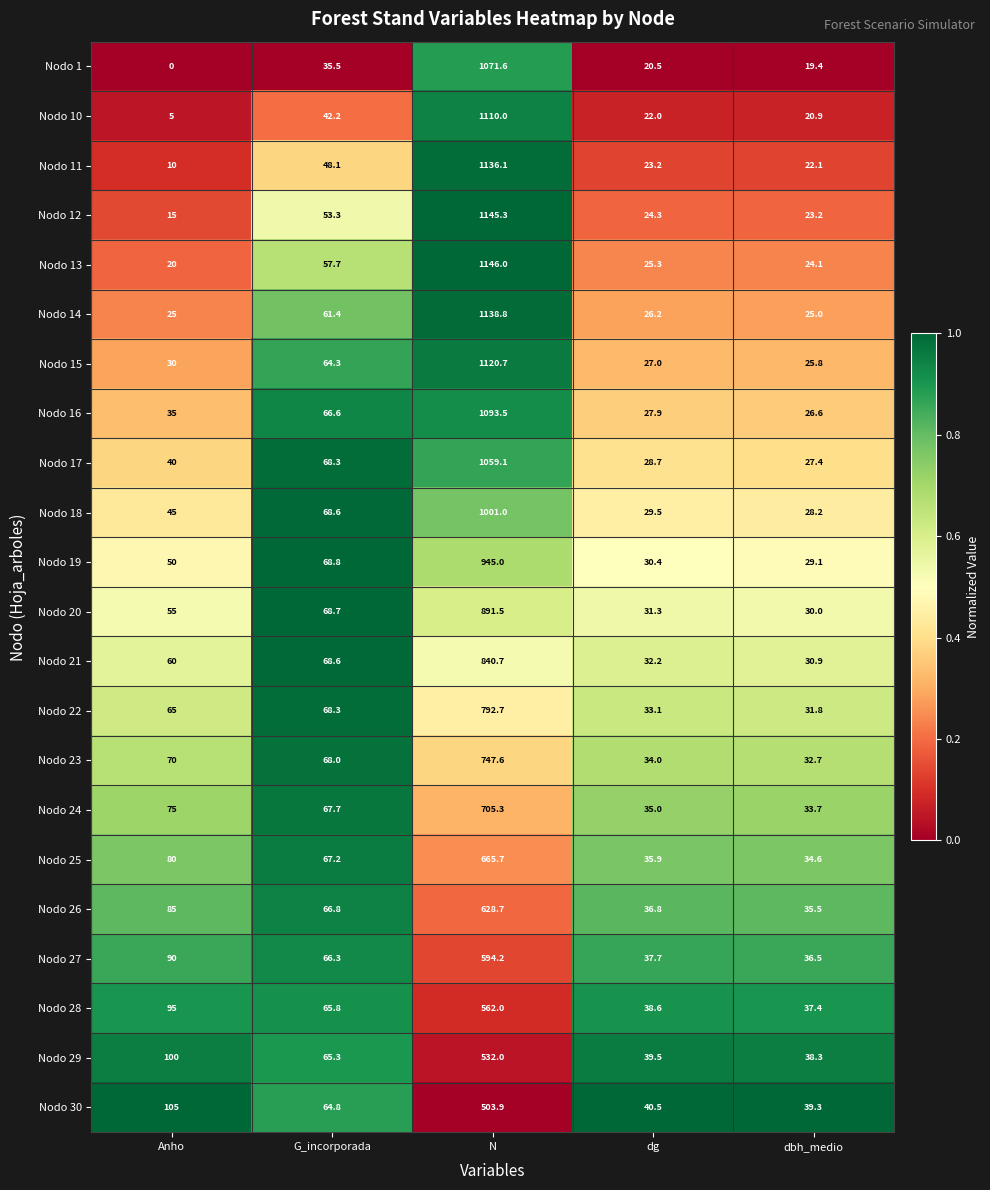

True or false: Nodo 17 has a value of 93.1 at G_incorporada.

False